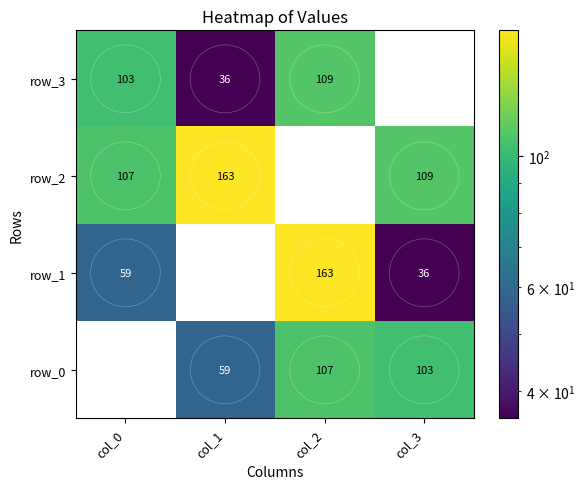

What is the sum of all row_0 values?

269